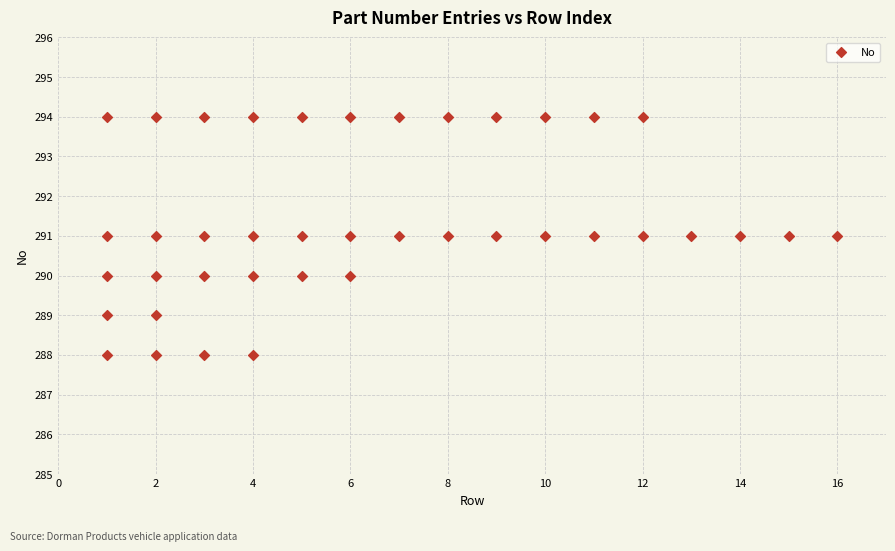

What is the range of X values (max minus min)?

15